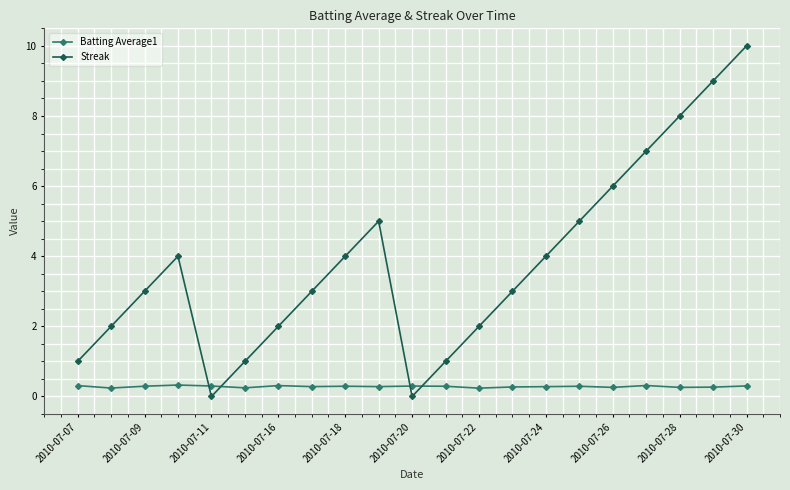

After their last crossing, which series has the higher values: Streak or Batting Average1?

Streak